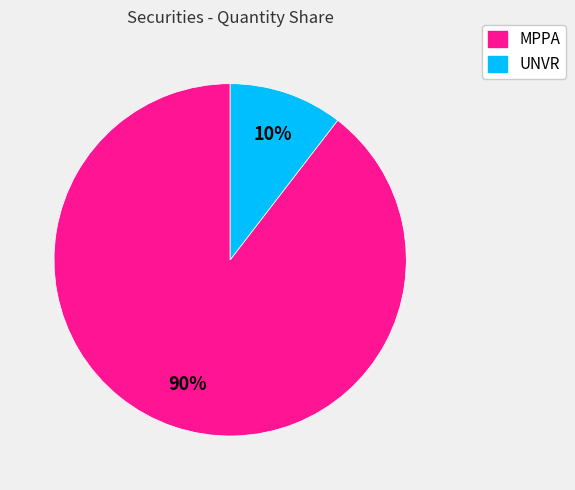

Is there a majority slice in this chart?

Yes